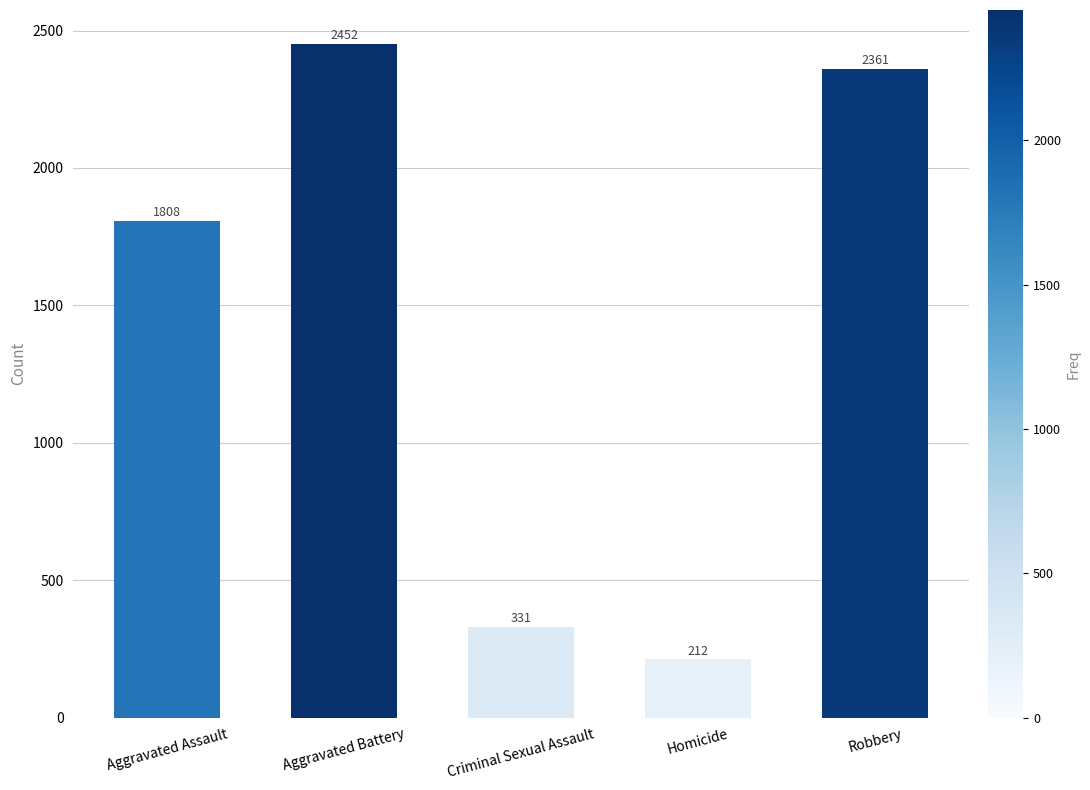

True or false: the data shows 2452 at Aggravated Battery.

True